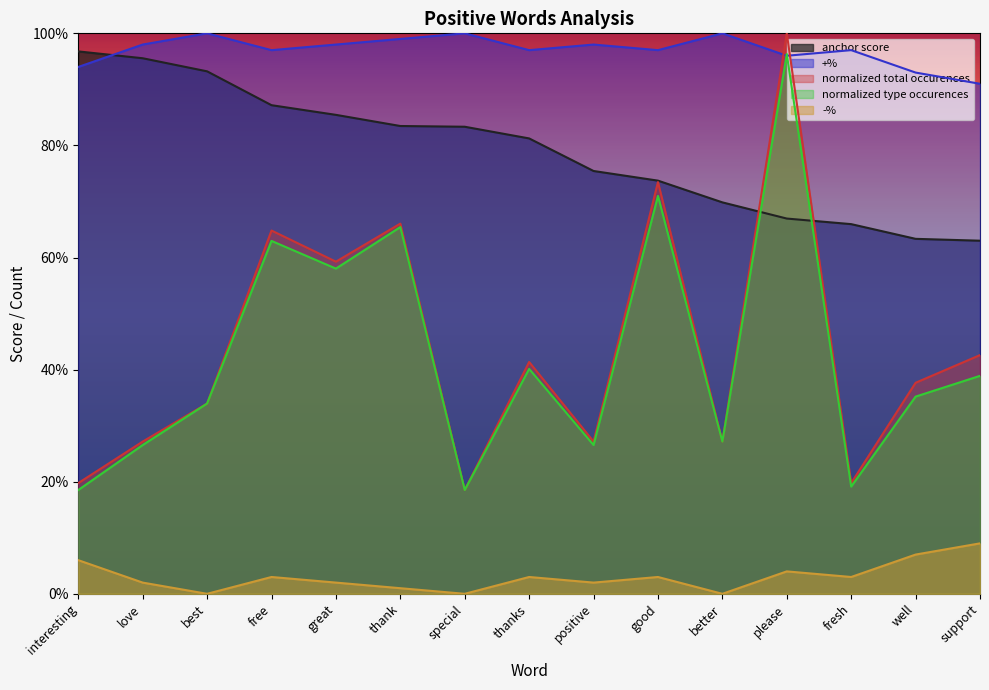

Is the value of anchor score at support greater than the value of type occurences at thanks?

Yes